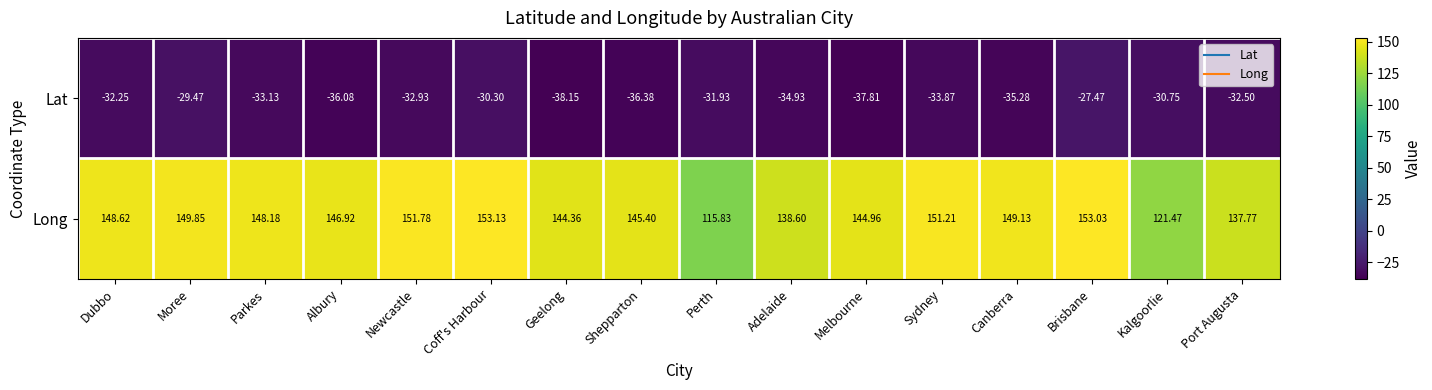

What is the spread (max minus min) of values at Albury?

183.0